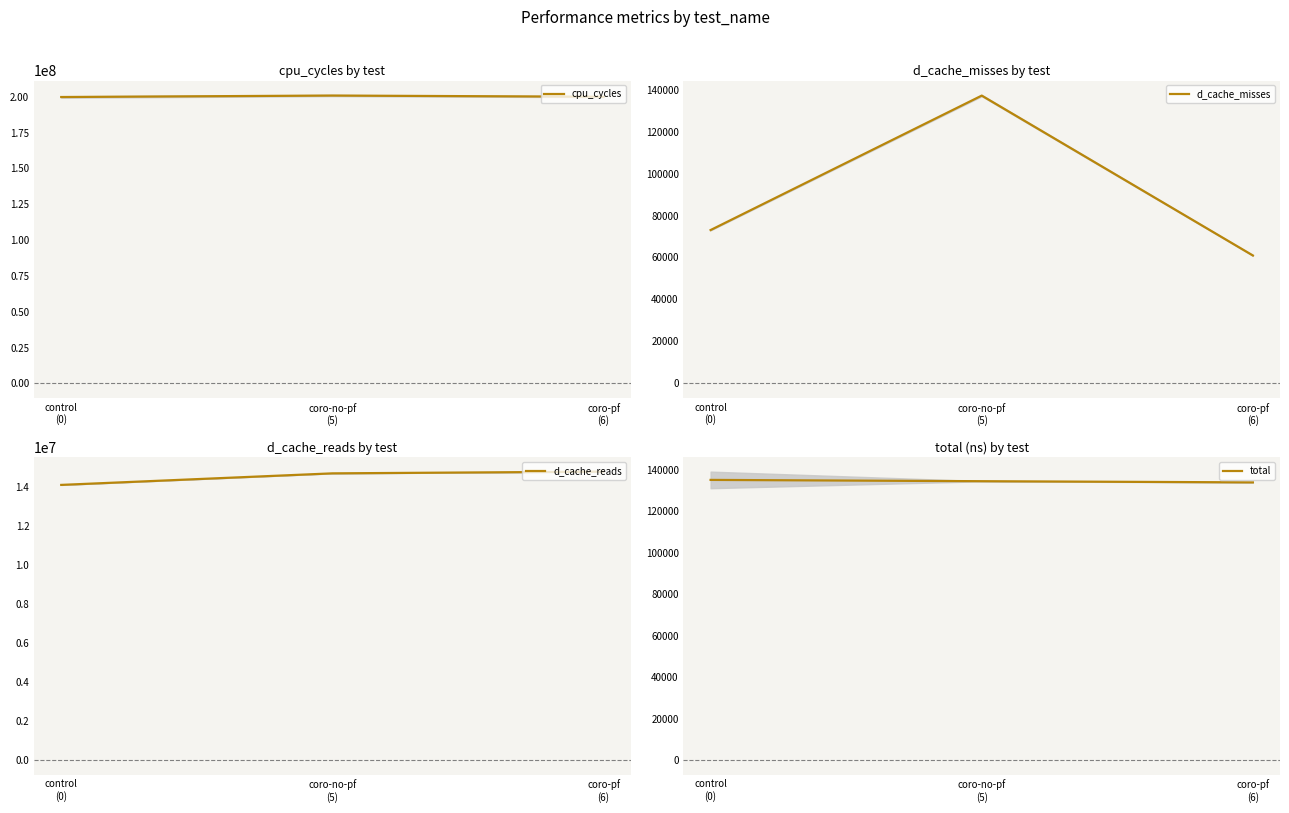

Reading left to right, list all the values displayed in this chart.

cpu_cycles: control
(0)=199771021.6	coro-no-pf
(5)=200797101.0	coro-pf
(6)=199956266.9
d_cache_misses: control
(0)=73070.9	coro-no-pf
(5)=137102.3	coro-pf
(6)=60958.8
d_cache_reads: control
(0)=14086454.3	coro-no-pf
(5)=14677251.4	coro-pf
(6)=14766079.0
total: control
(0)=135119.7	coro-no-pf
(5)=134493.8	coro-pf
(6)=133929.6